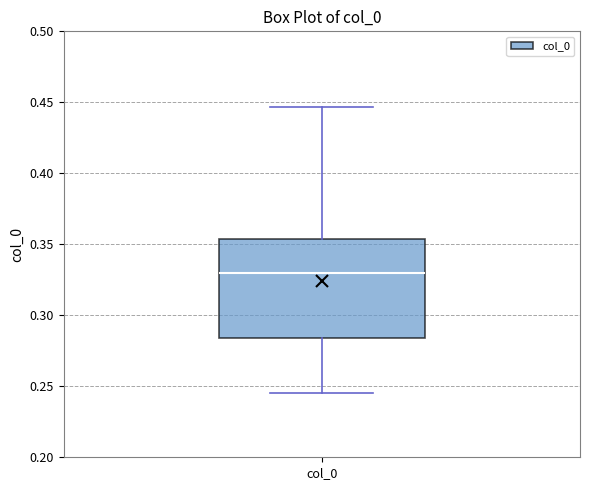

Where does the lower whisker of the box for col_0 end on the y-axis? The values are not printed on the chart, so give them approximately, as read against the axis.

0.245